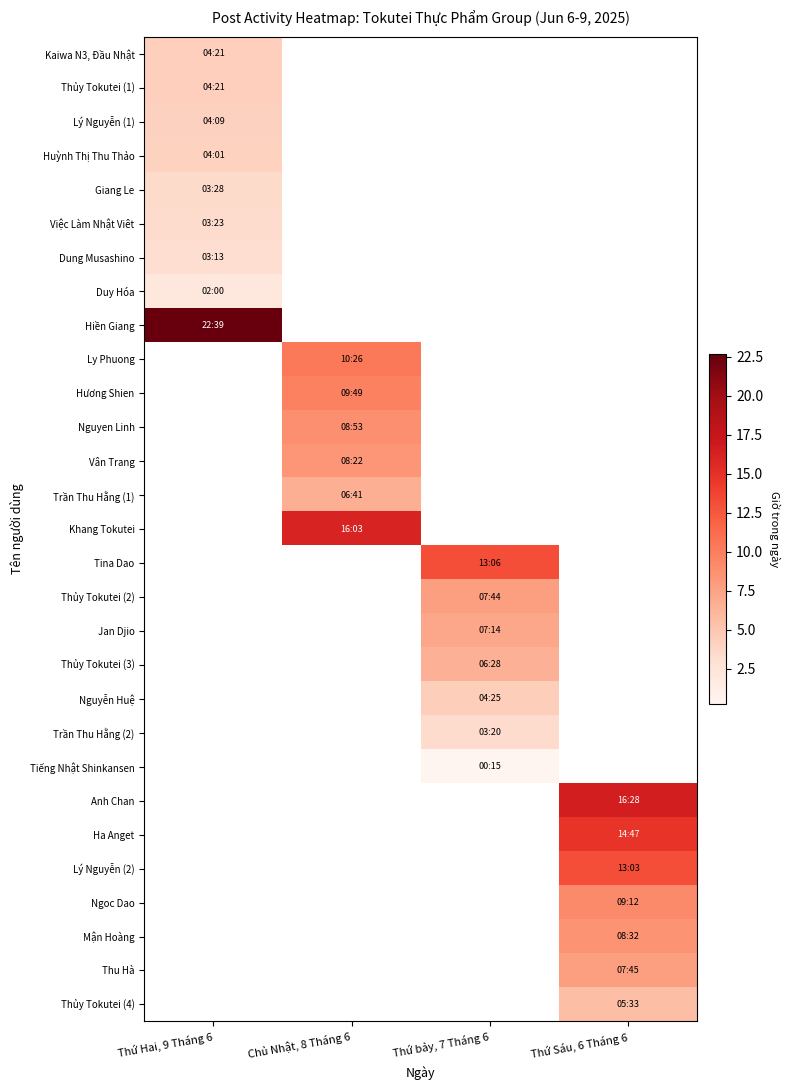

How many categories are shown in the chart?

4